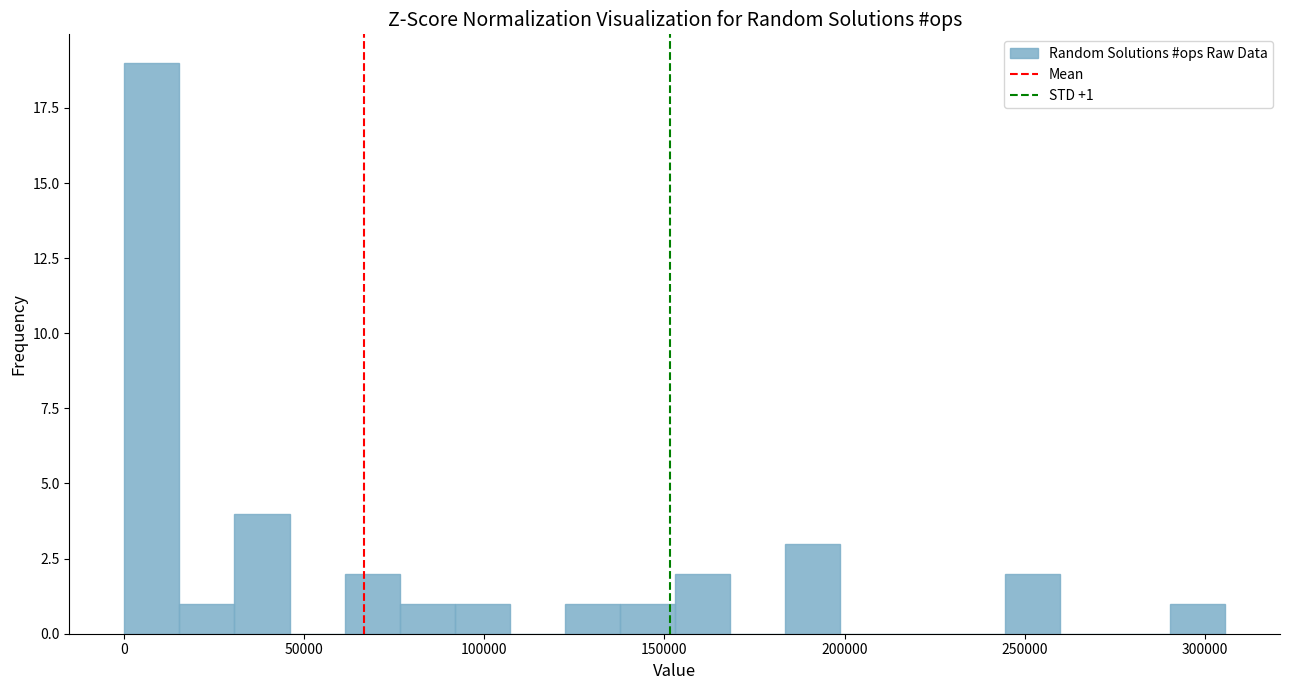

Around what value on the x-axis is the tallest bar? Give the approximate position of its centre, as read against the axis.

10000